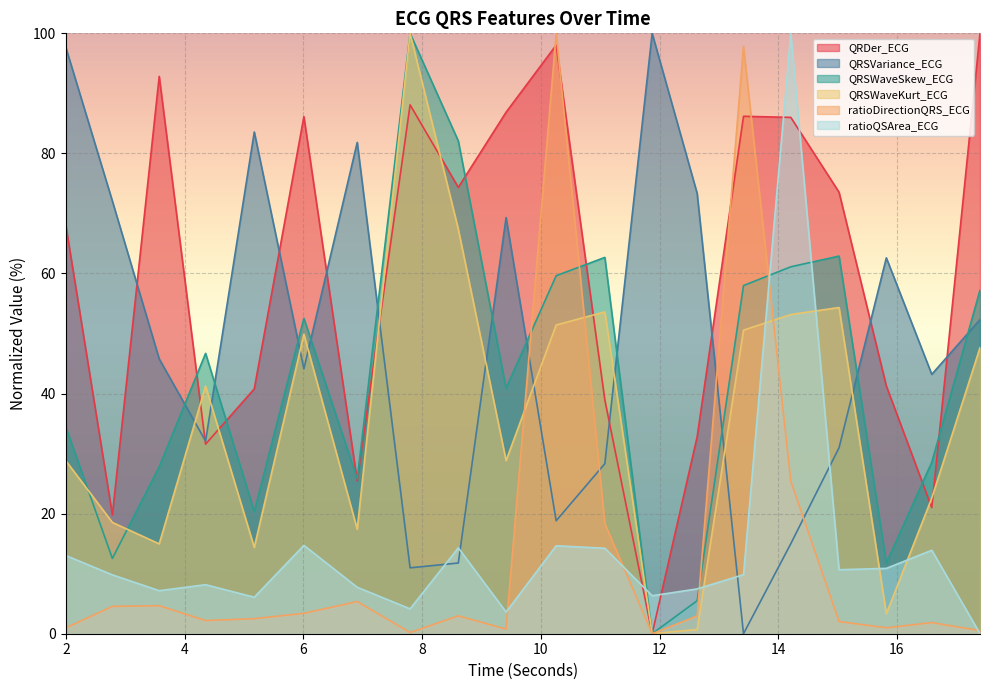

What is the sum of all QRSVariance_ECG values?

973.9